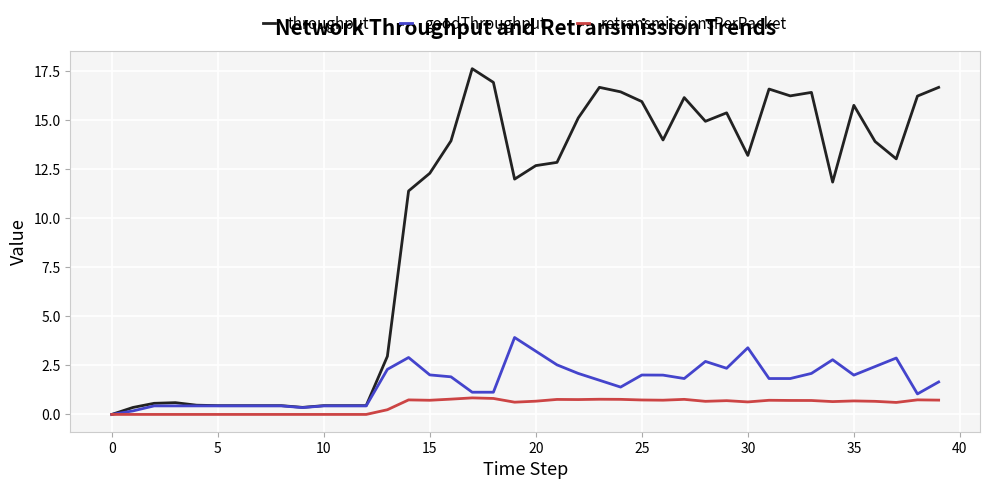

Which series has the largest total across all categories?

throughput